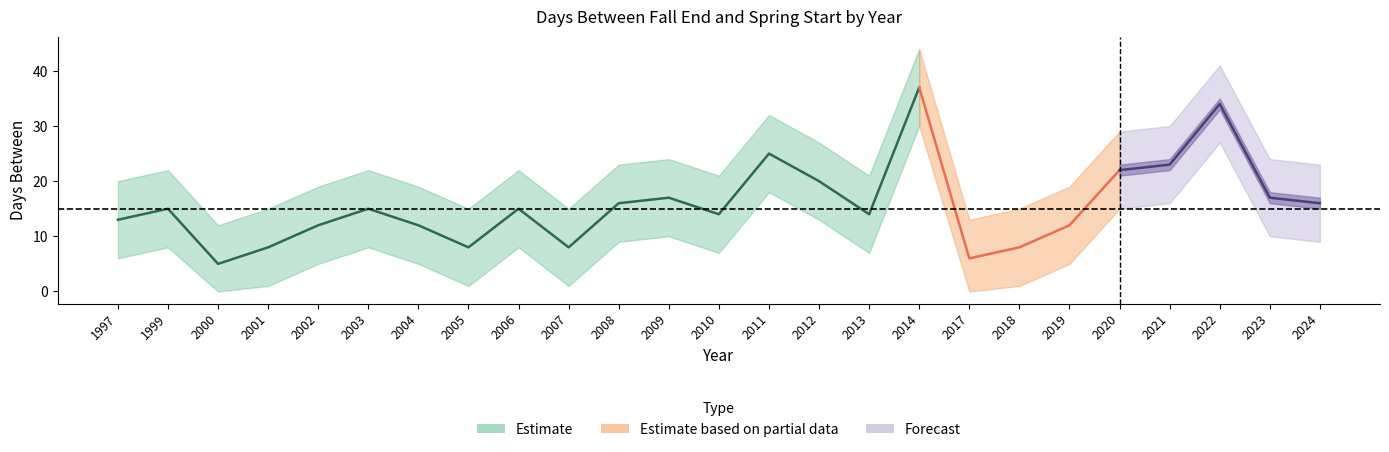

Where is the first local minimum for upper_band?

2000